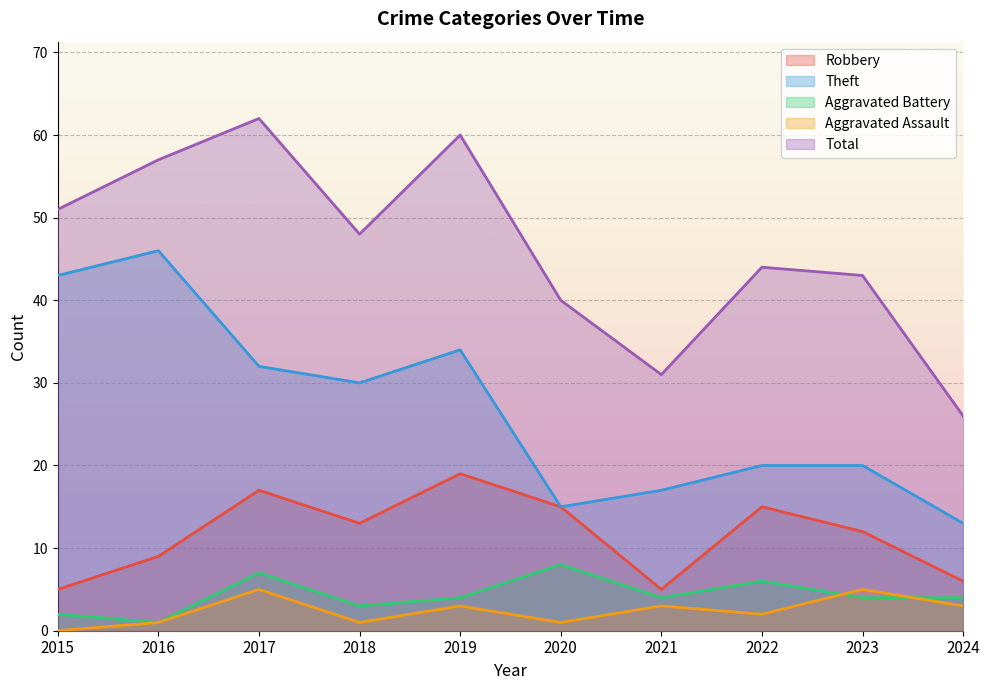

Is it true that Aggravated Assault equals 3 at 2021?

True